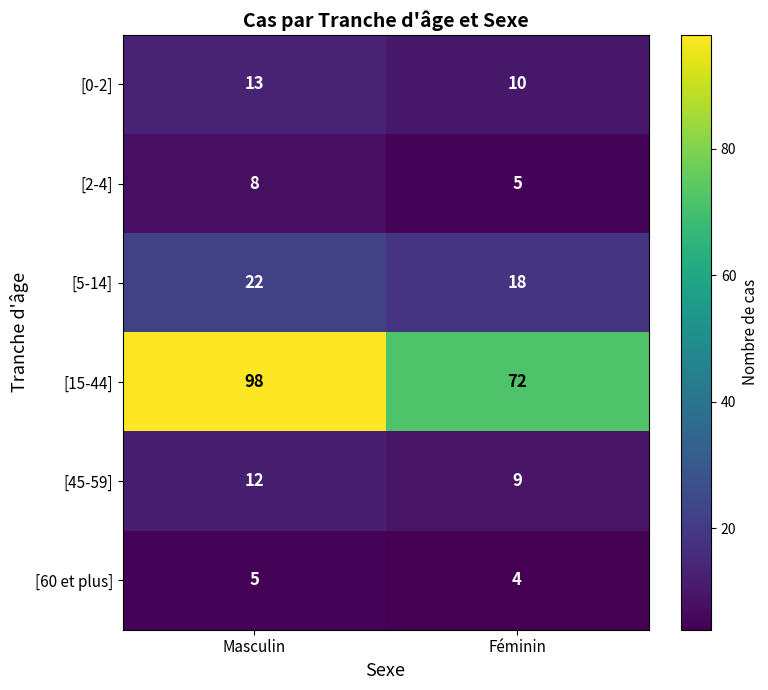

Reading left to right, extract all data points from this chart.

[0-2]: 13	10
[2-4]: 8	5
[5-14]: 22	18
[15-44]: 98	72
[45-59]: 12	9
[60 et plus]: 5	4